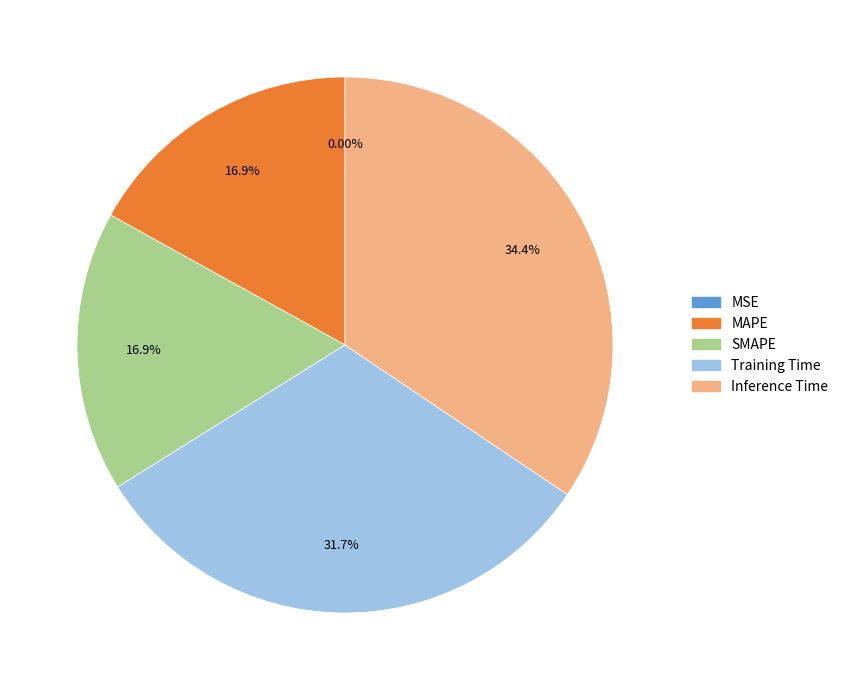

Which category has the biggest portion of the pie?

Inference Time